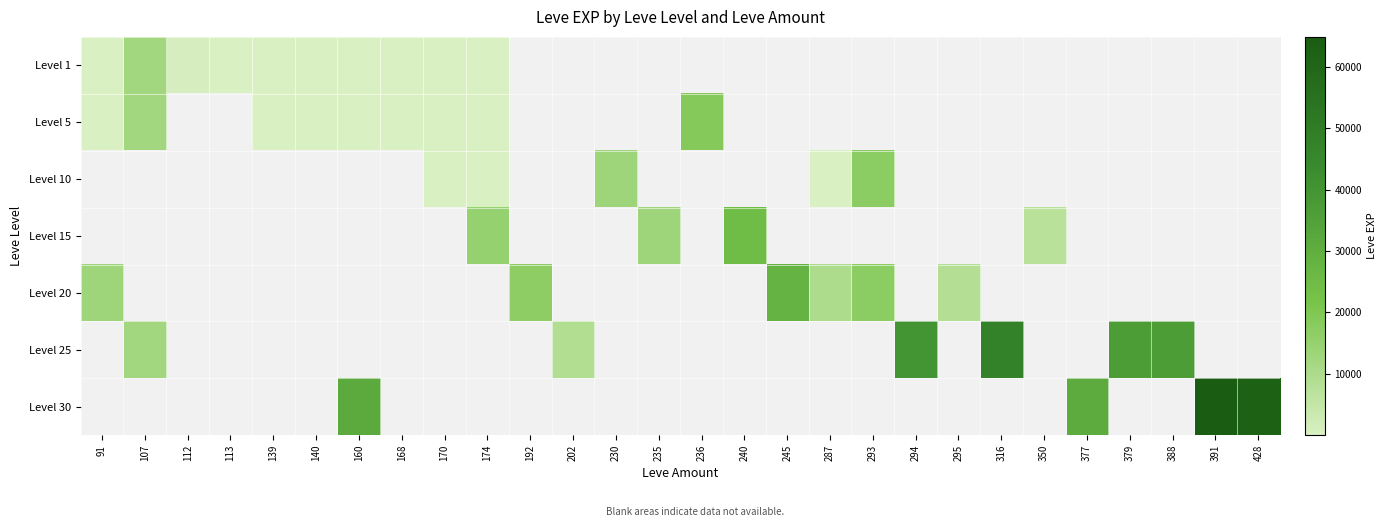

How many series are shown in this chart?

7